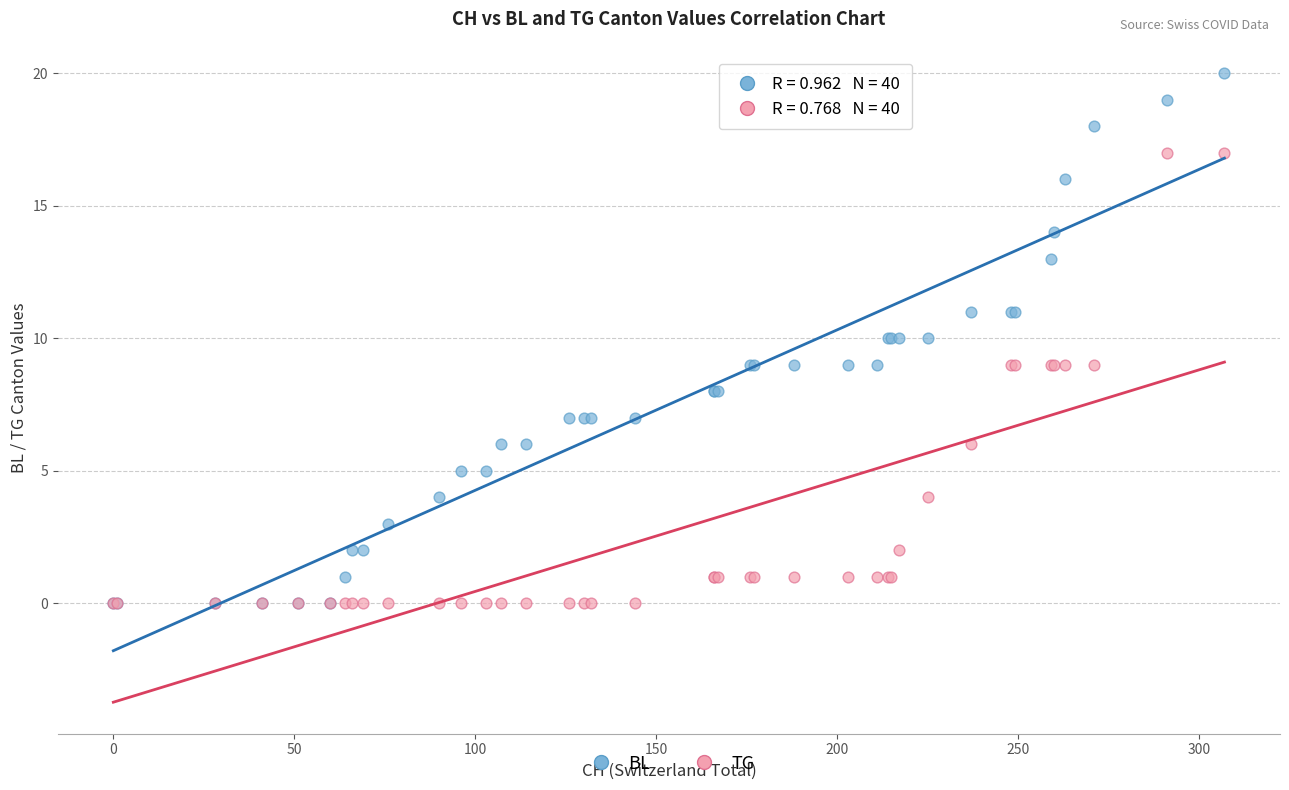

What are all the series names shown in the legend?

BL, TG